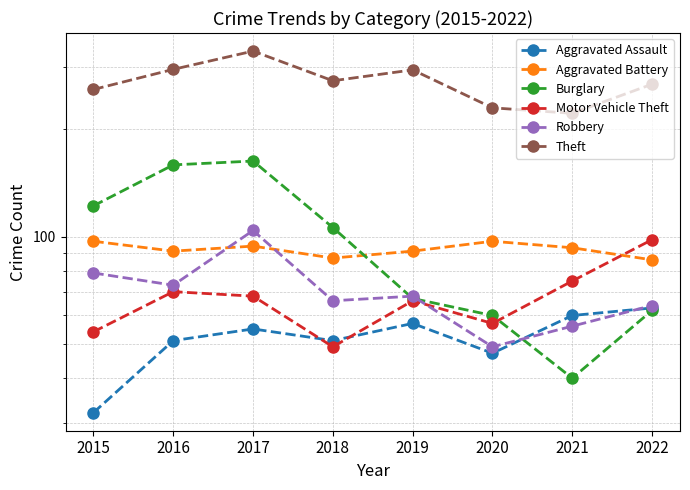

Between 2022 and 2015, which is larger?

2022